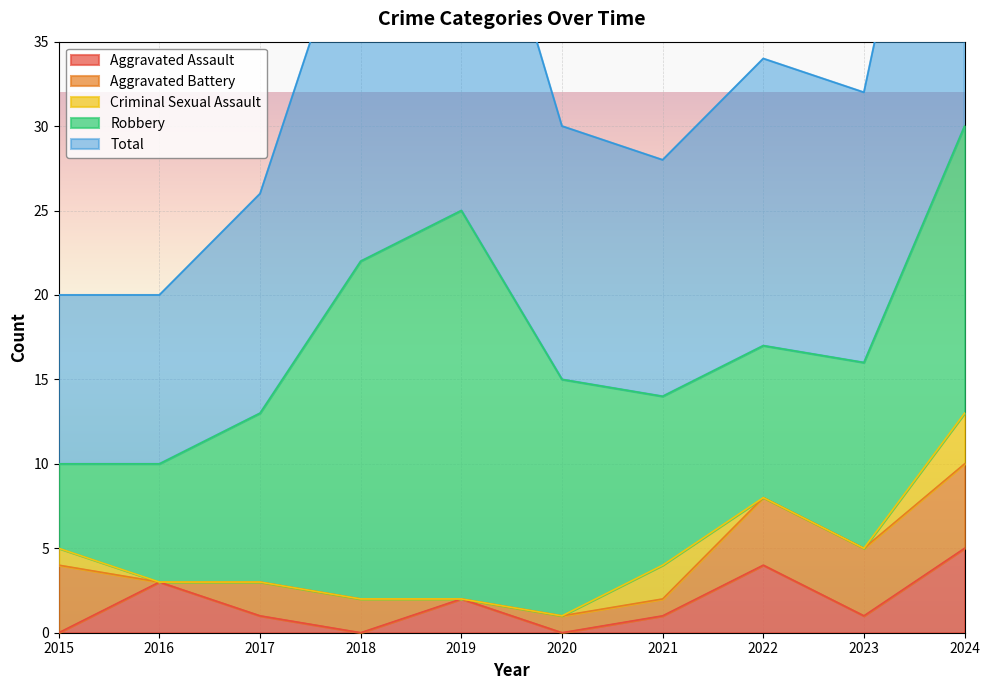

Reading left to right, what are all the values shown in this chart?

Aggravated Assault: 2015=0	2016=3	2017=1	2018=0	2019=2	2020=0	2021=1	2022=4	2023=1	2024=5
Aggravated Battery: 2015=4	2016=0	2017=2	2018=2	2019=0	2020=1	2021=1	2022=4	2023=4	2024=5
Criminal Sexual Assault: 2015=1	2016=0	2017=0	2018=0	2019=0	2020=0	2021=2	2022=0	2023=0	2024=3
Robbery: 2015=5	2016=7	2017=10	2018=20	2019=23	2020=14	2021=10	2022=9	2023=11	2024=17
Total: 2015=10	2016=10	2017=13	2018=22	2019=25	2020=15	2021=14	2022=17	2023=16	2024=30